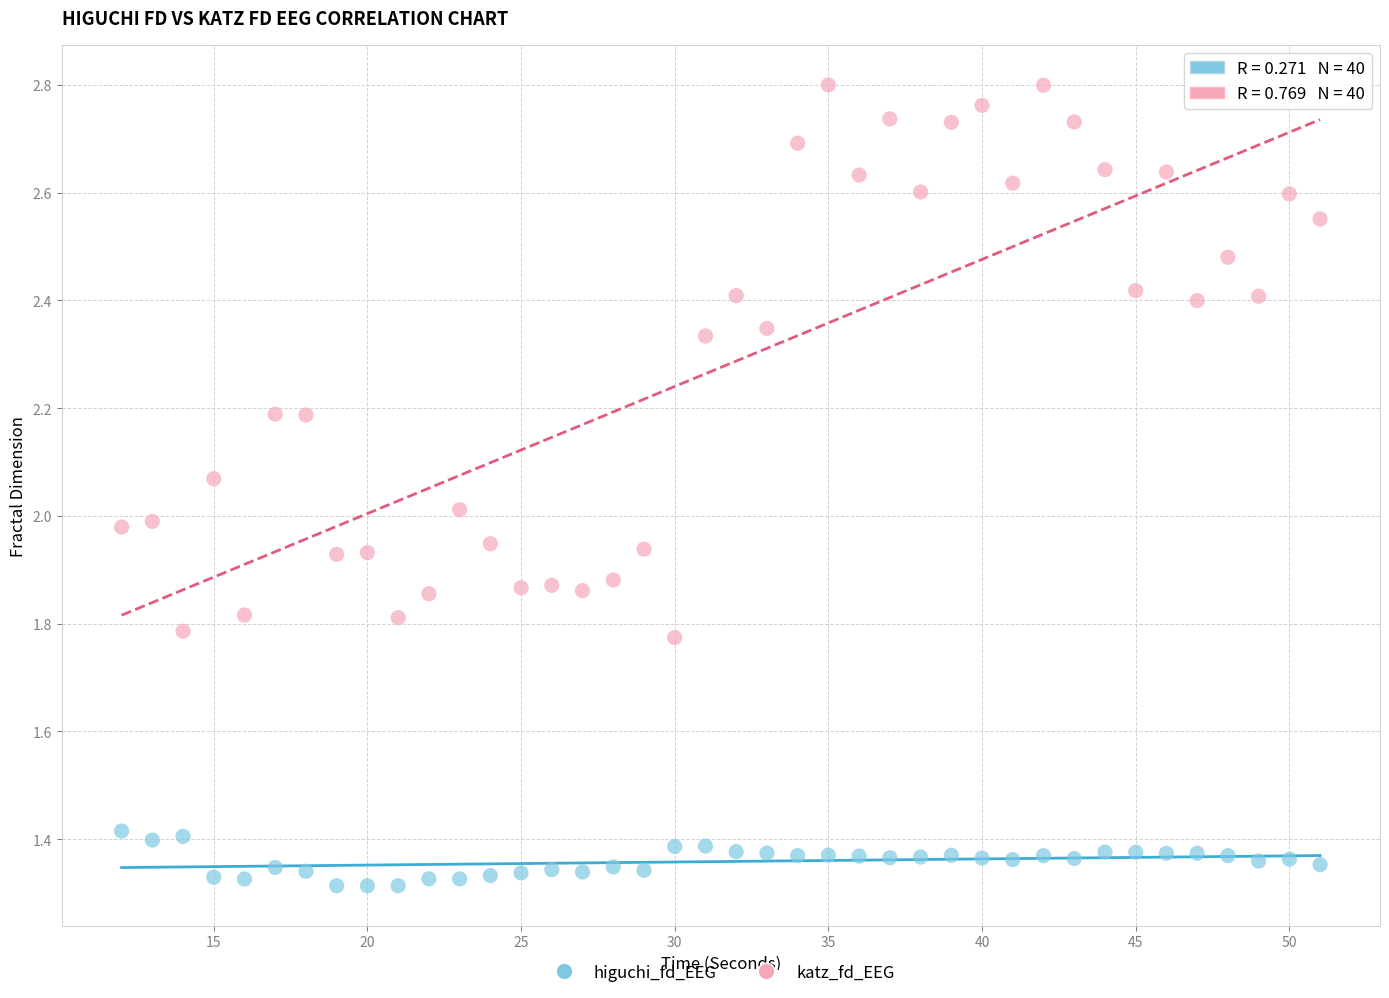

Across all data points, what is the range of Y values (max minus min)?

1.5